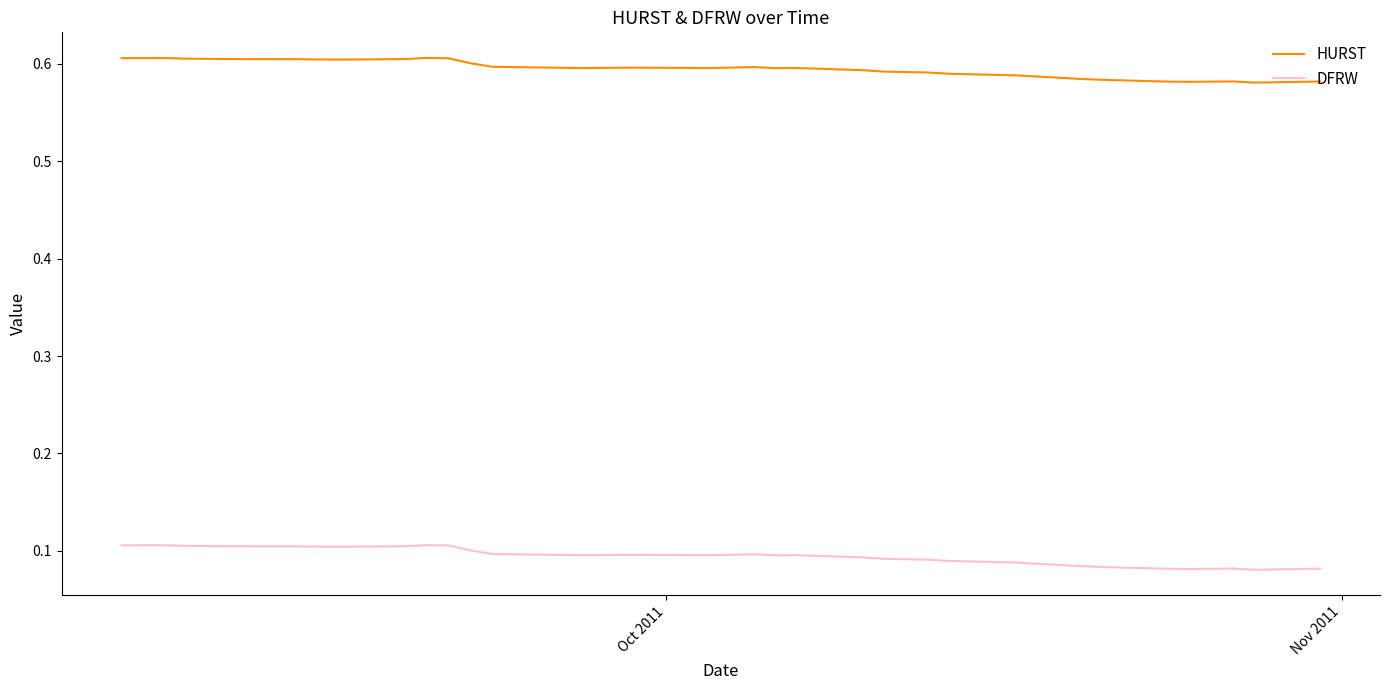

True or false: DFRW and HURST cross at least once.

False